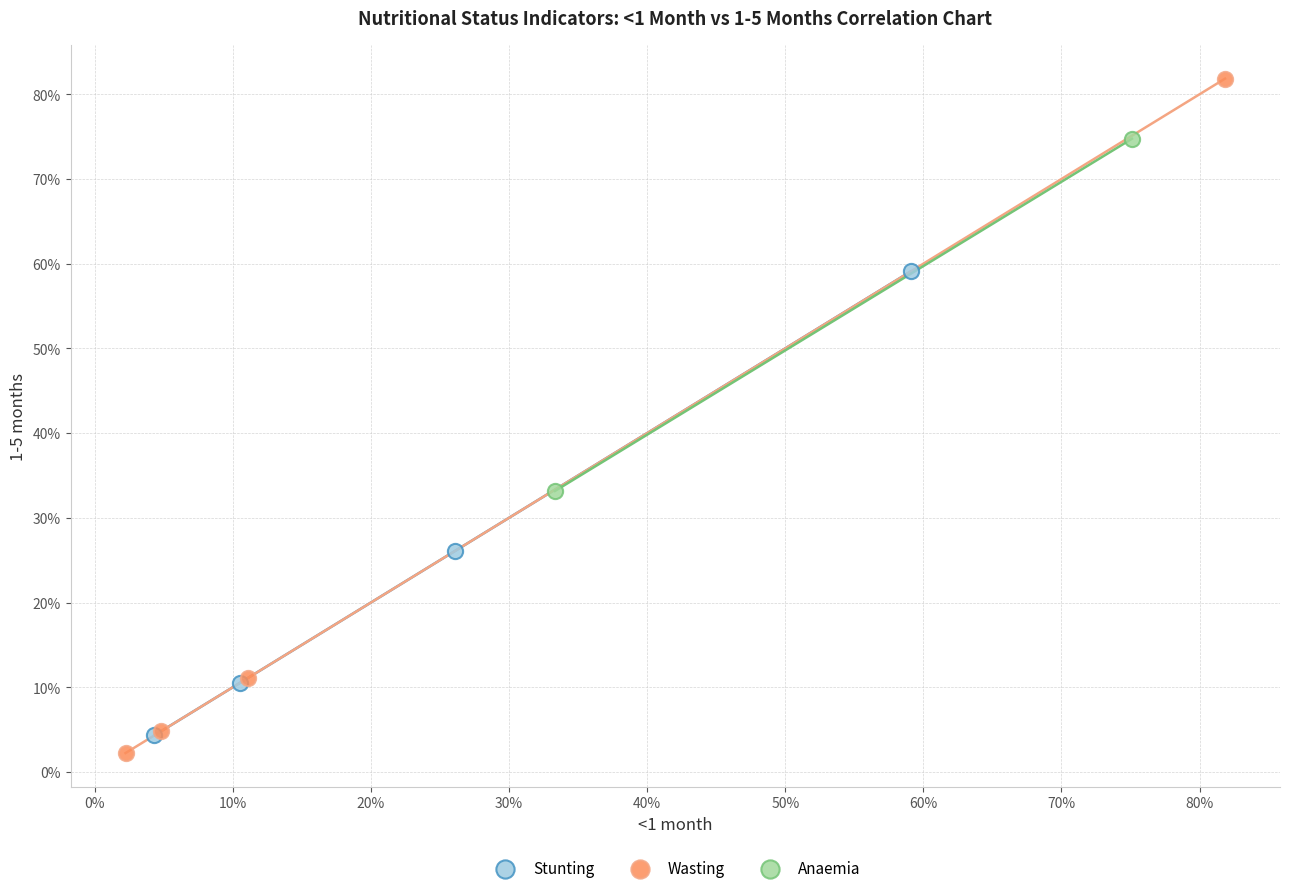

Which series has the largest Y range (max minus min)?

Wasting